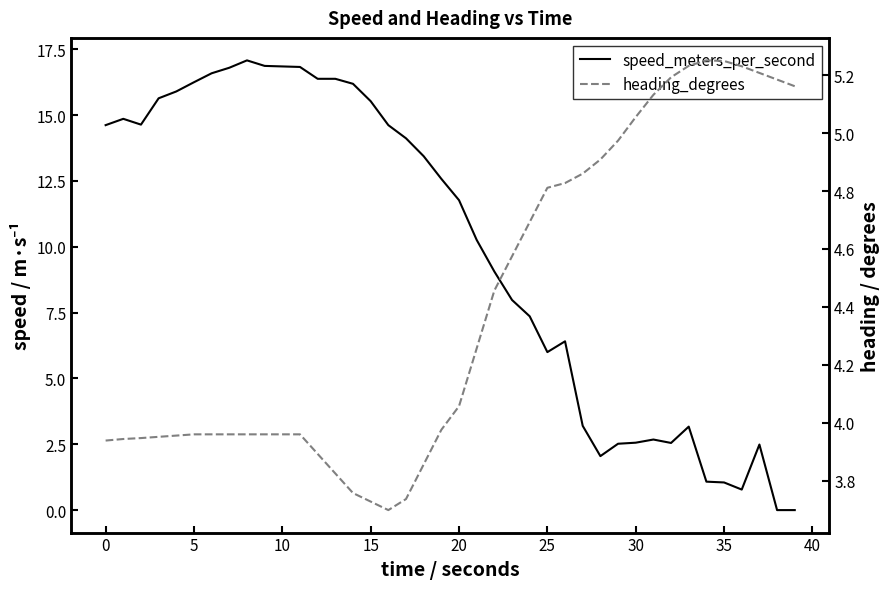

What are all the series names shown in the legend?

speed_meters_per_second, heading_degrees